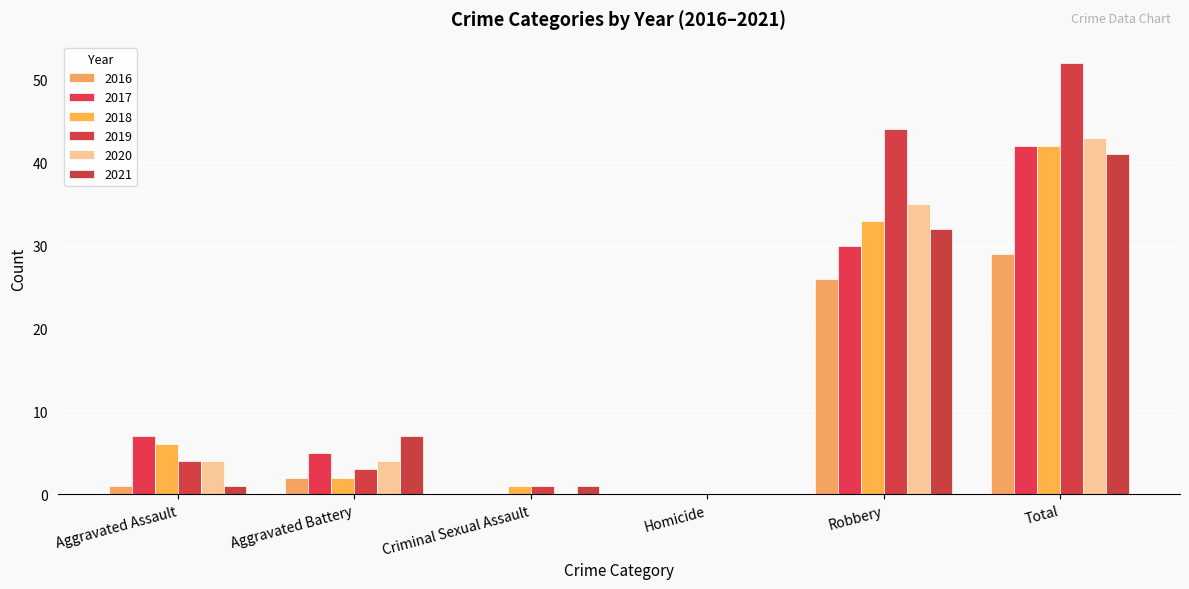

At how many categories does at least one series exceed 41?

2